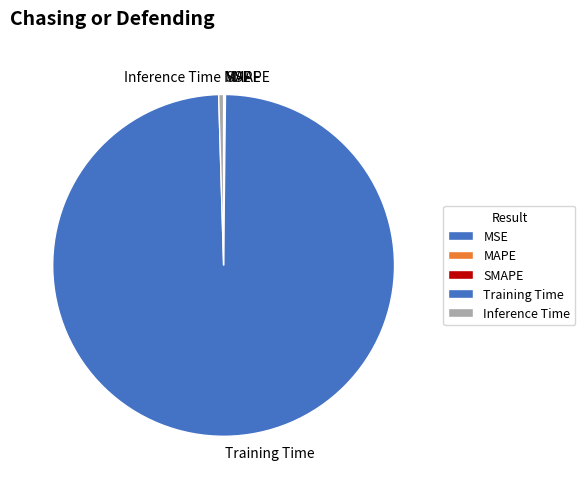

Between Training Time and Inference Time, which is larger?

Training Time